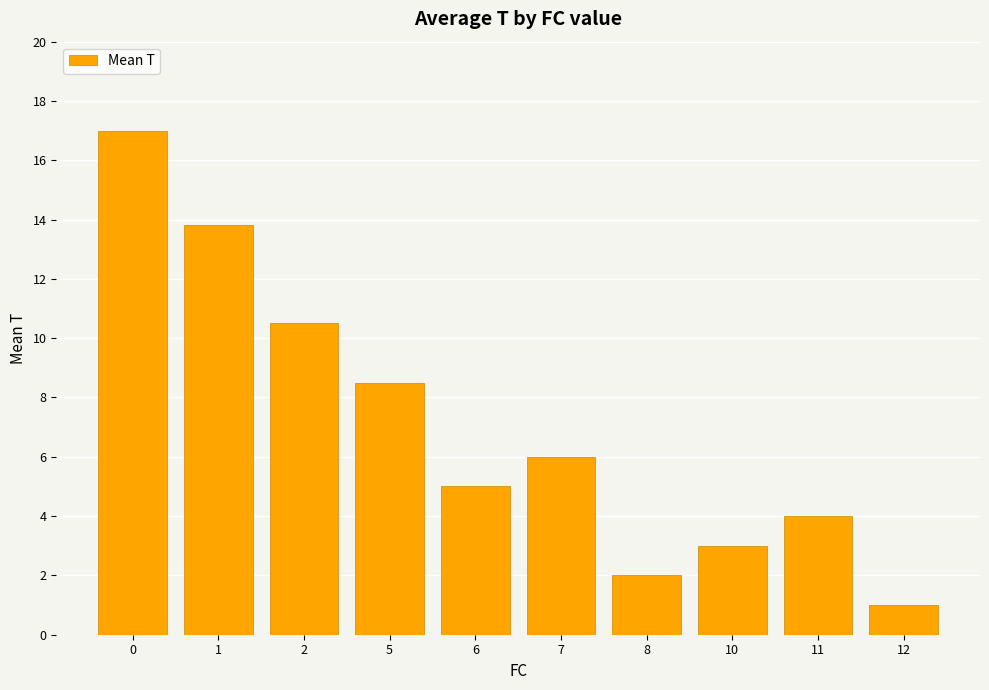

Reading left to right, list all the values displayed in this chart.

17.0	13.8	10.5	8.5	5.0	6.0	2.0	3.0	4.0	1.0